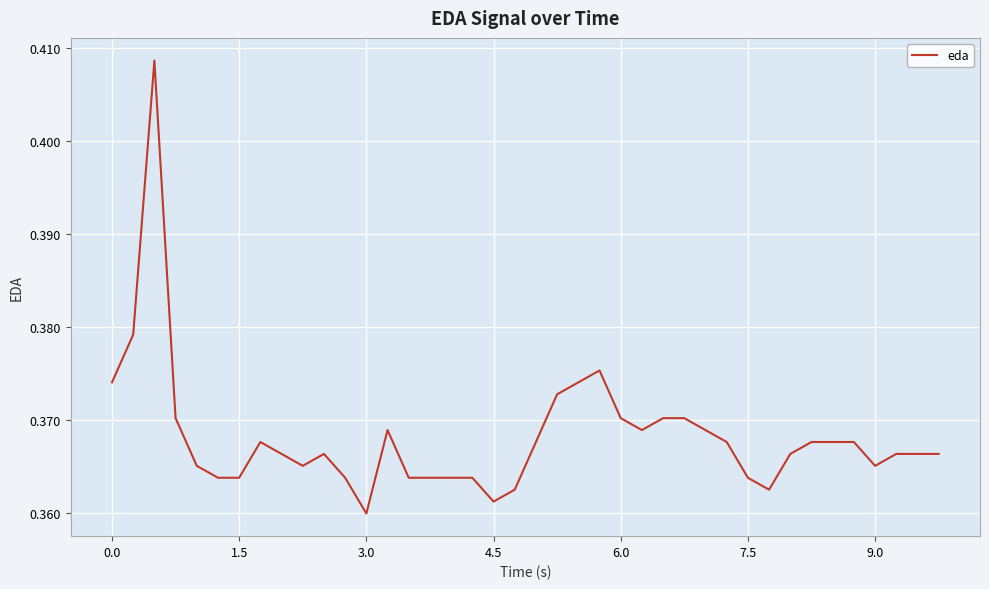

Does the chart have visible grid lines?

Yes